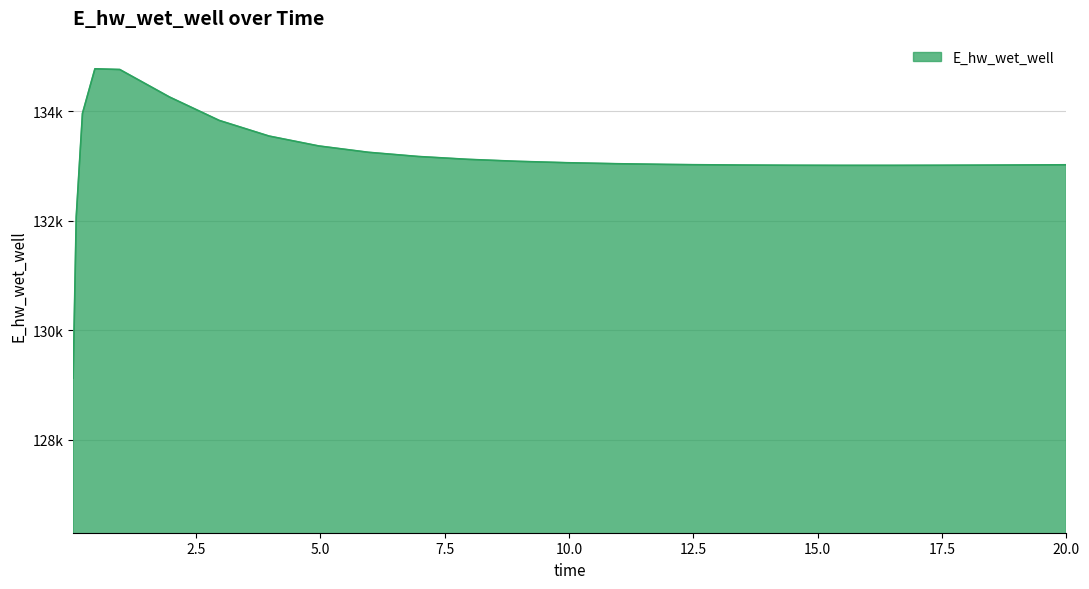

Does the chart have visible grid lines?

Yes